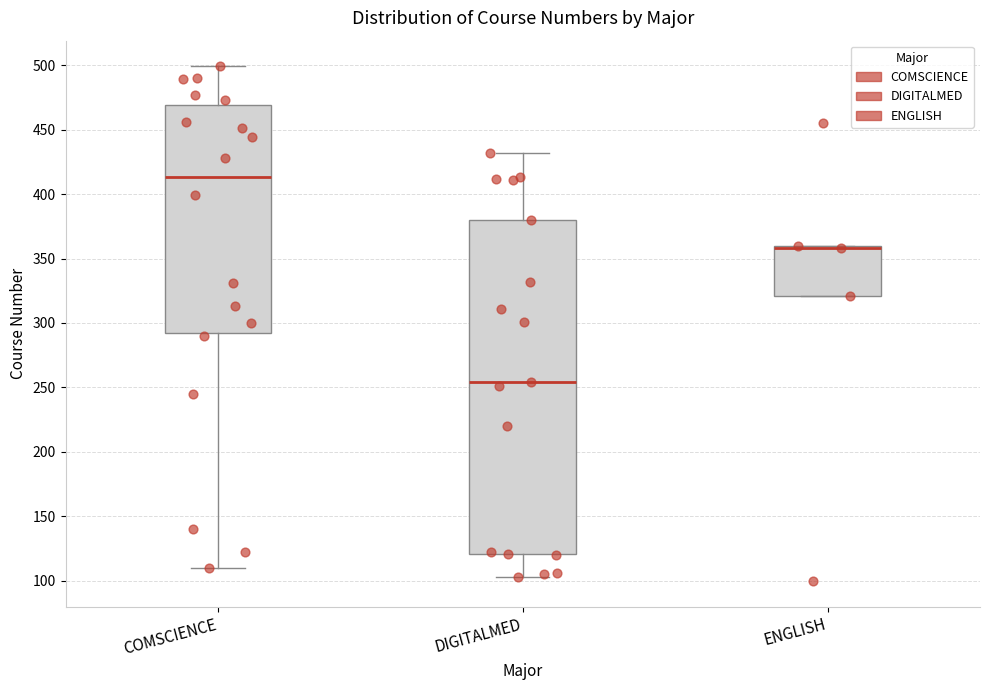

Which box has the lowest median line?

DIGITALMED